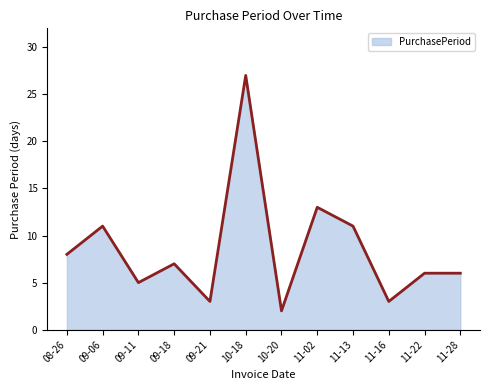

Where is the first local minimum?

09-11